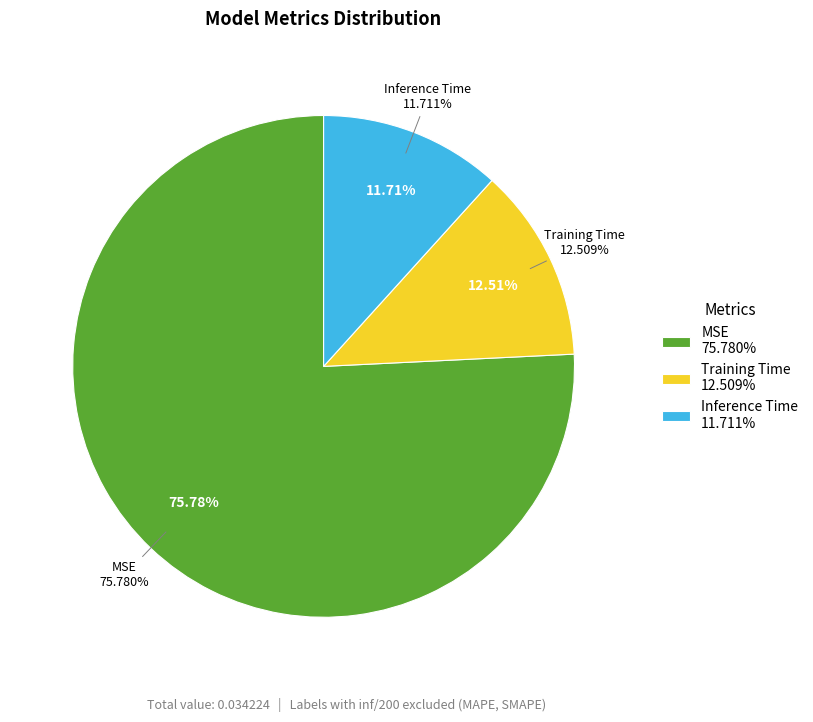

Which category has the smallest portion of the pie?

Inference Time